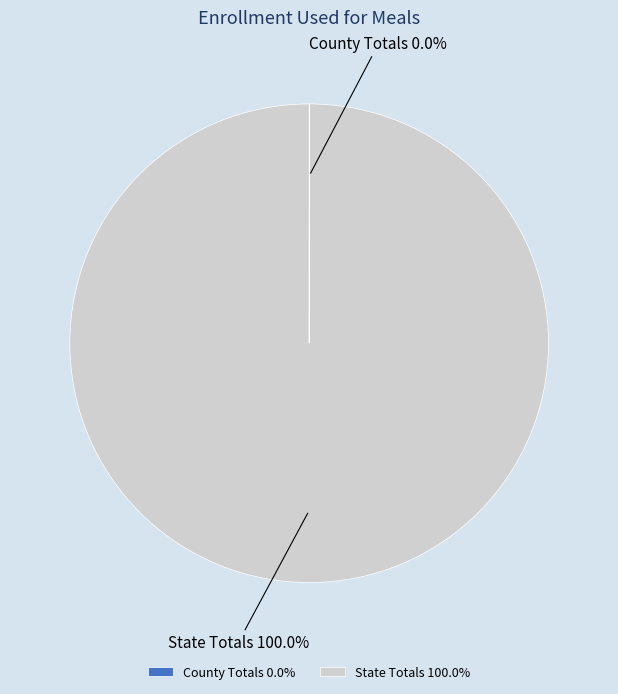

Does any single category account for the majority?

Yes